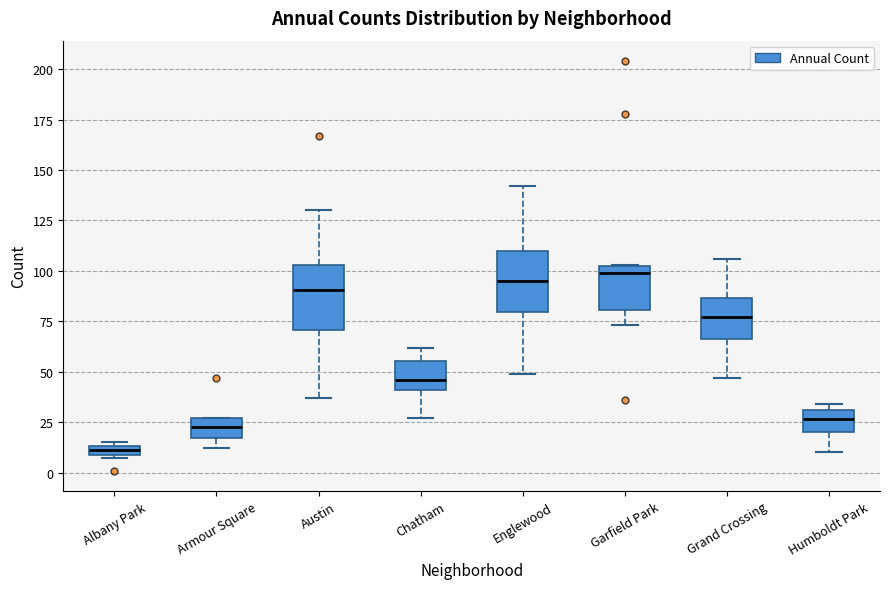

Where does the median line of the box for Englewood sit on the y-axis? The values are not printed on the chart, so give them approximately, as read against the axis.

95